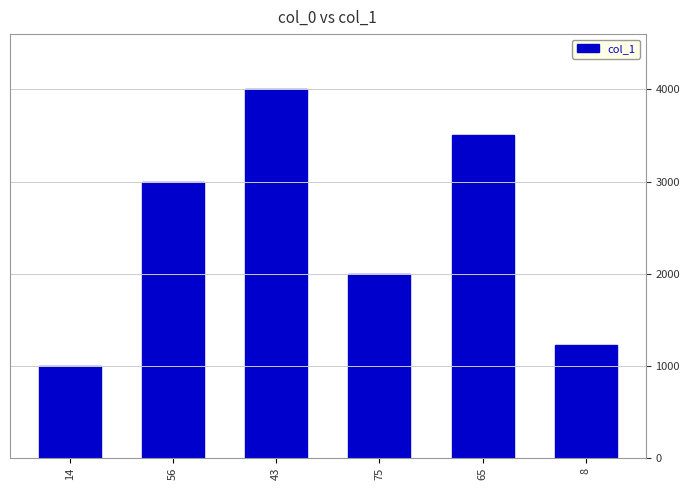

Rank the categories by value from highest to lowest.

43, 65, 56, 75, 8, 14